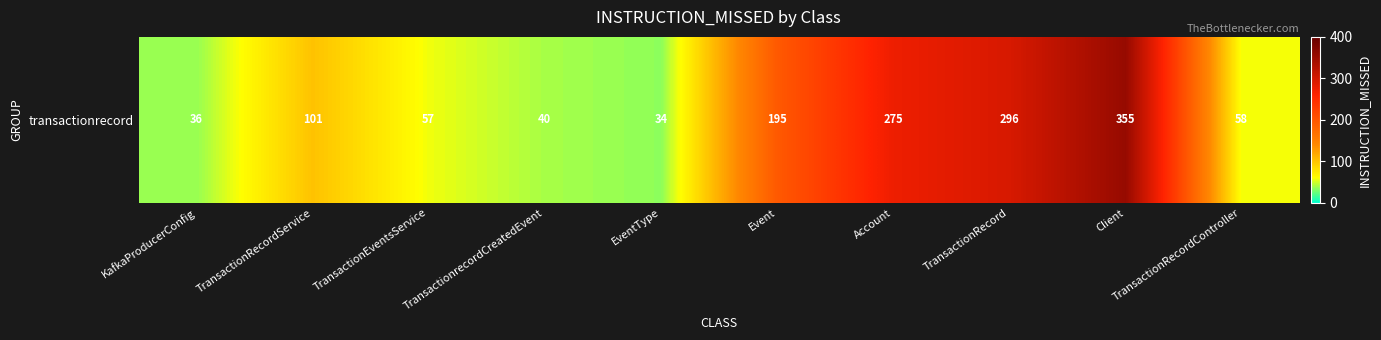

List the labels in order of value, smallest first.

EventType, KafkaProducerConfig, TransactionrecordCreatedEvent, TransactionEventsService, TransactionRecordController, TransactionRecordService, Event, Account, TransactionRecord, Client